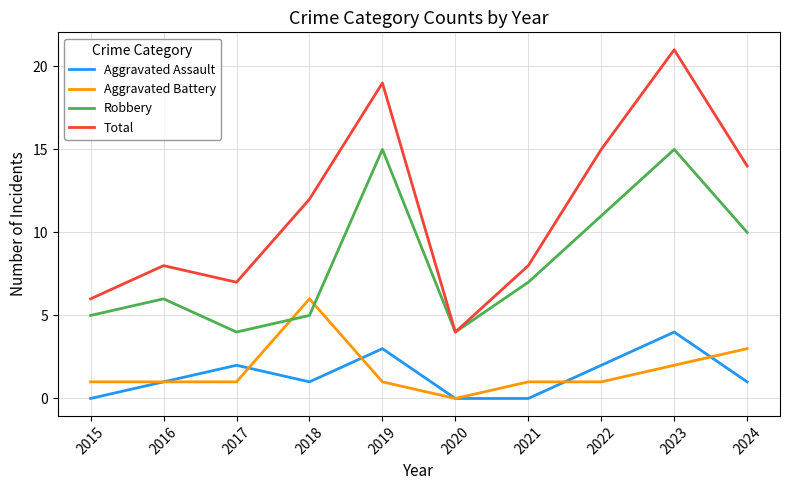

Reading left to right, what are all the values shown in this chart?

Aggravated Assault: 0	1	2	1	3	0	0	2	4	1
Aggravated Battery: 1	1	1	6	1	0	1	1	2	3
Robbery: 5	6	4	5	15	4	7	11	15	10
Total: 6	8	7	12	19	4	8	15	21	14